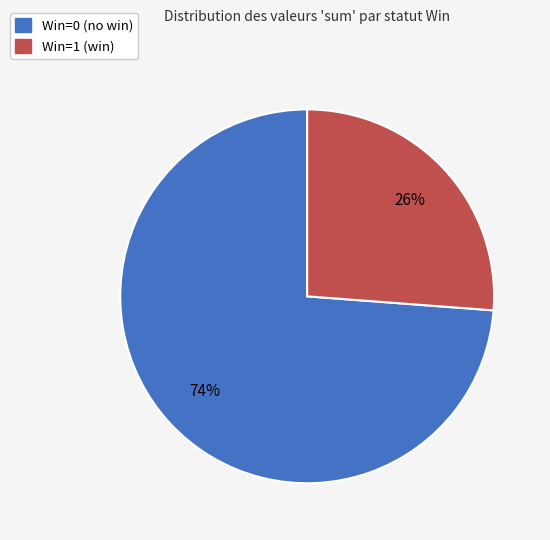

To the nearest percent, what is the difference between the largest and smallest slice percentages?

48%